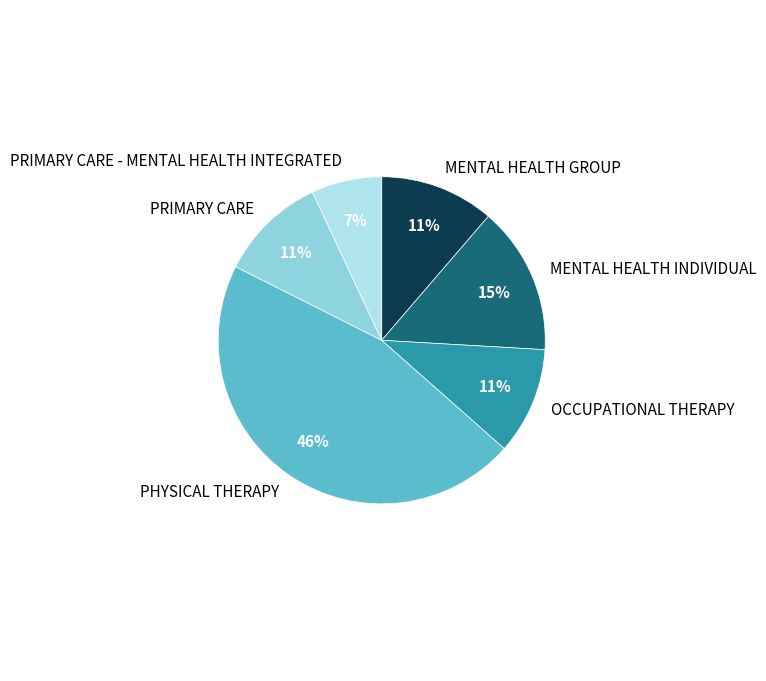

To the nearest percent, what is the combined percentage of PRIMARY CARE - MENTAL HEALTH INTEGRATED and PRIMARY CARE?

18%